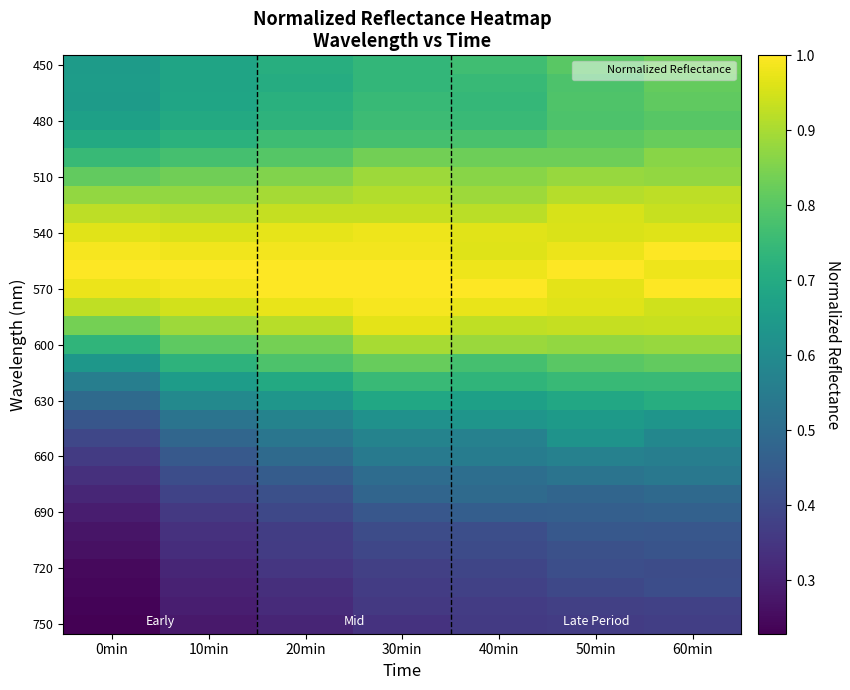

Which label corresponds to the largest value in the chart?

60min